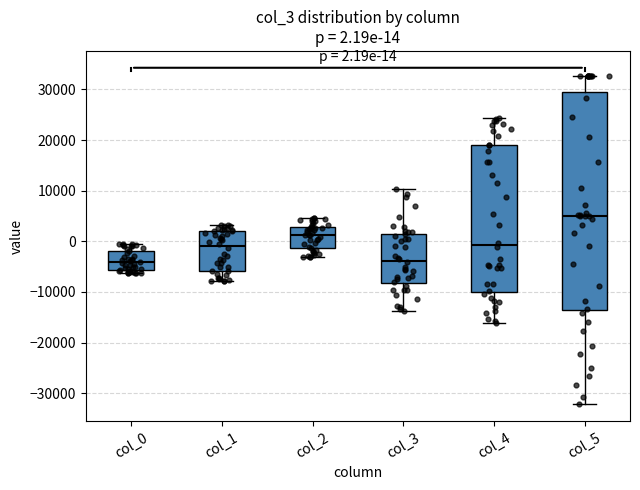

Which box is the tallest, from its lower edge to its upper edge?

col_5